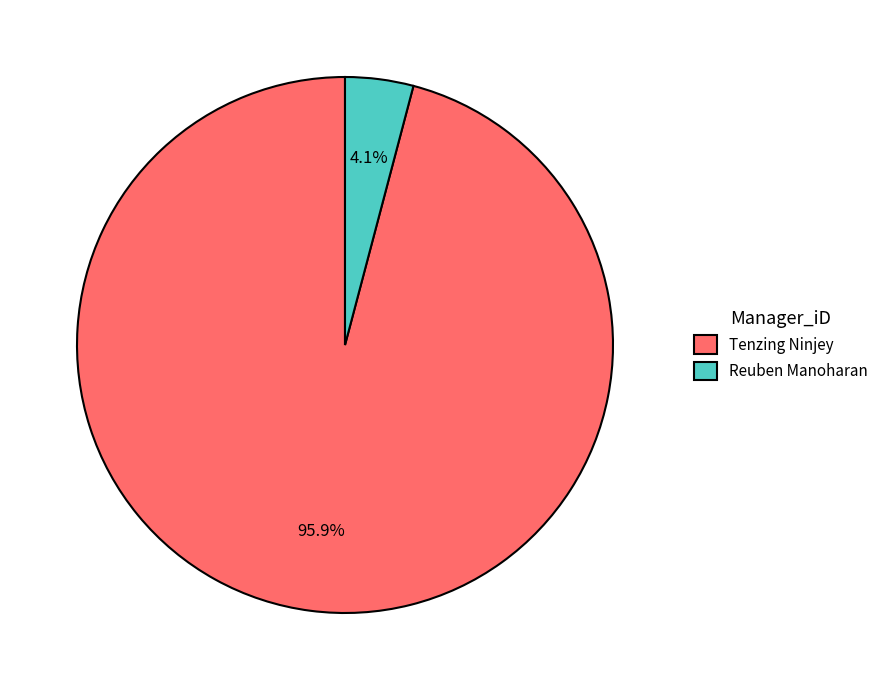

Rank the categories by value from lowest to highest.

Reuben Manoharan, Tenzing Ninjey